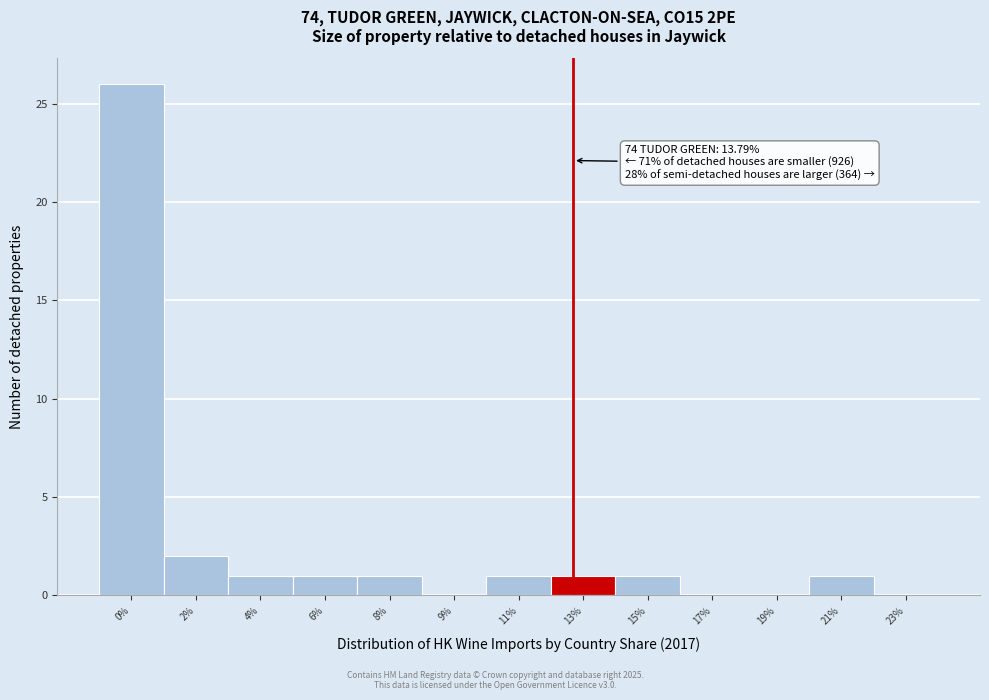

Reading right to left, list all the values displayed in this chart.

23%=0	21%=1	19%=0	17%=0	15%=1	13%=1	11%=1	9%=0	8%=1	6%=1	4%=1	2%=2	0%=26